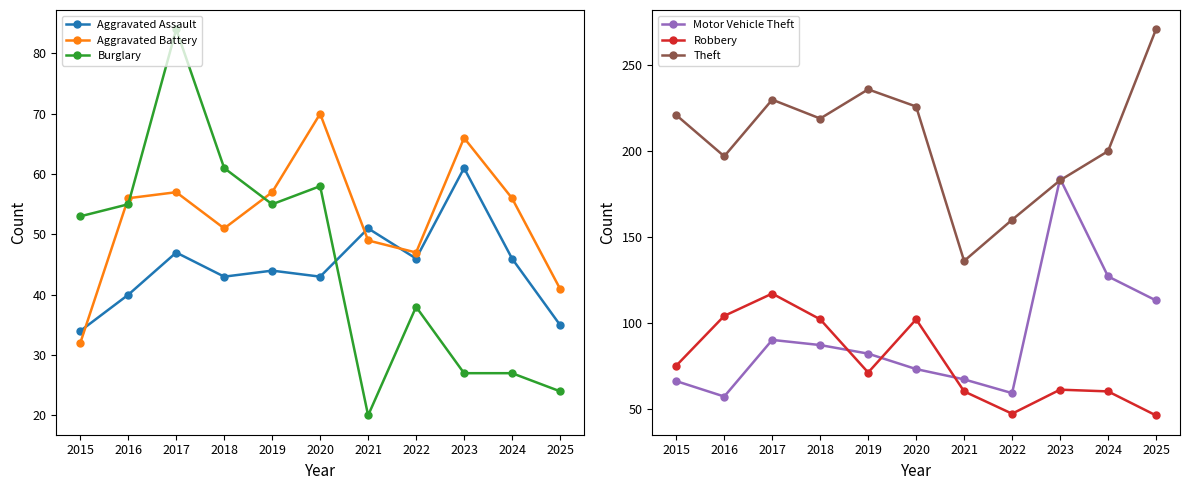

How many data points does each series have?

11